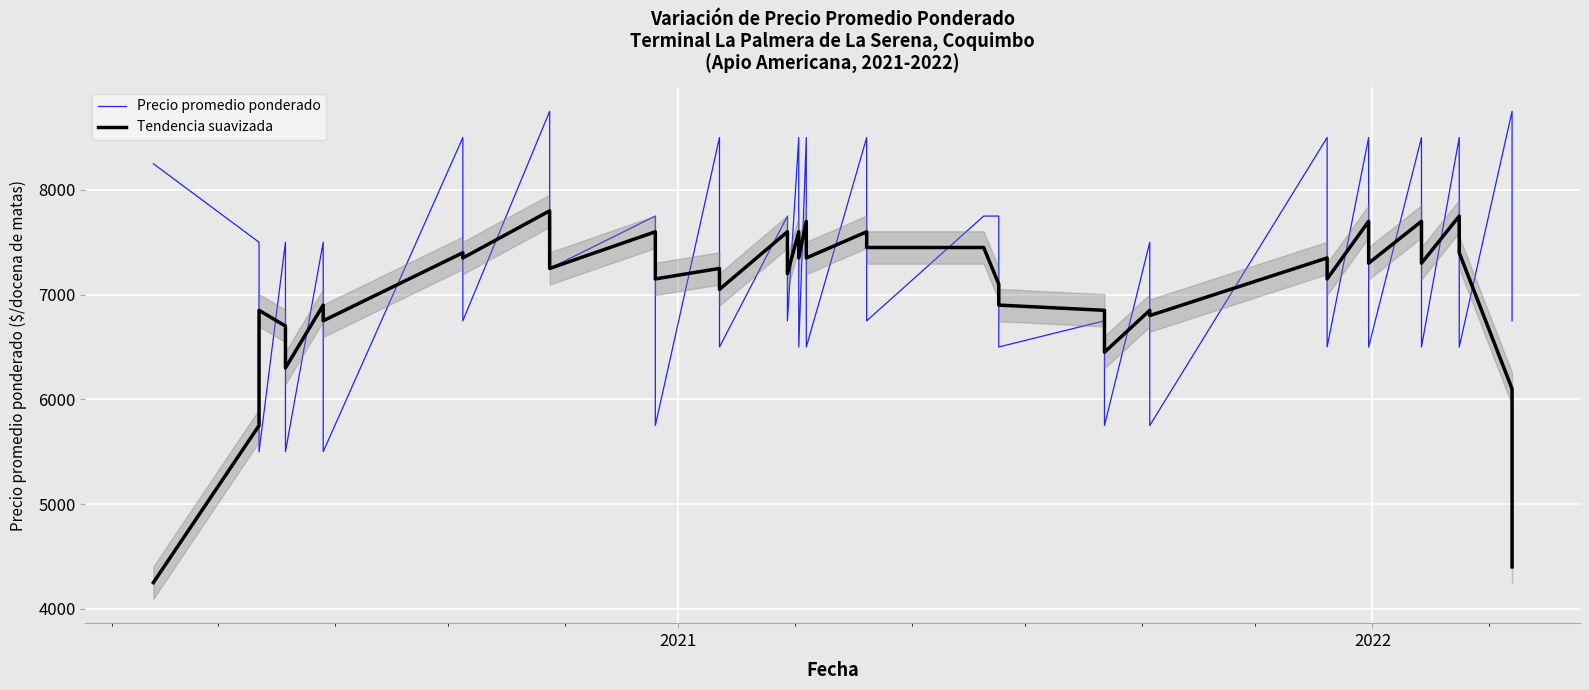

Count the number of categories in the chart.

40